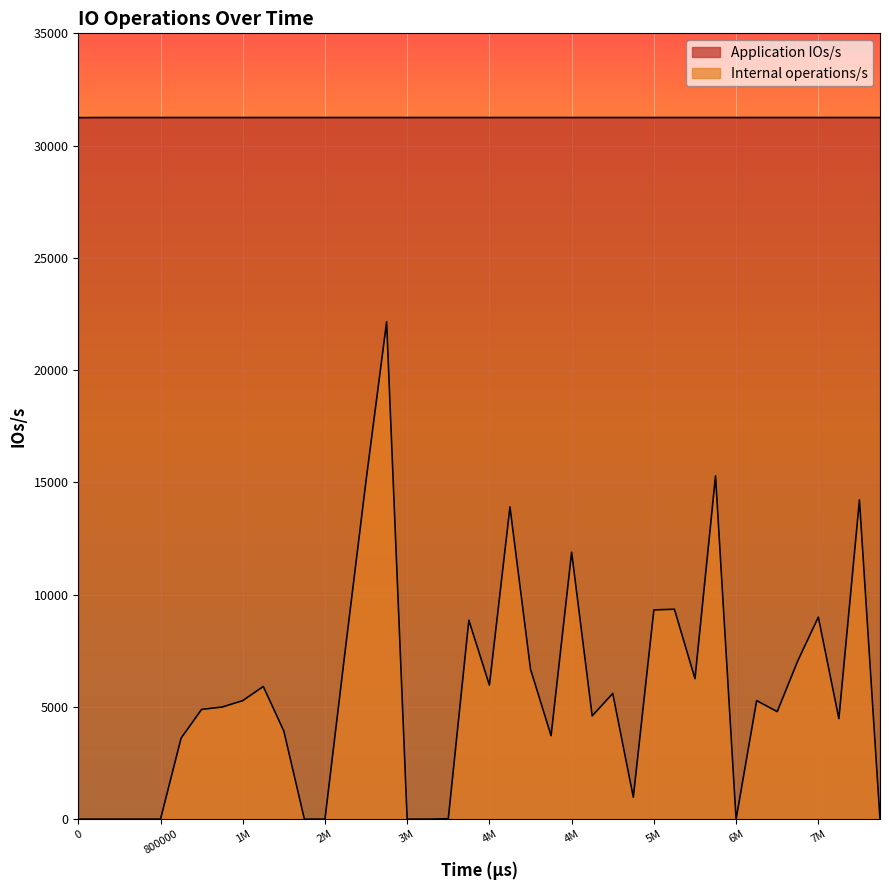

List the series in order of their overall mean, highest first.

Application IOs/s, Internal operations/s